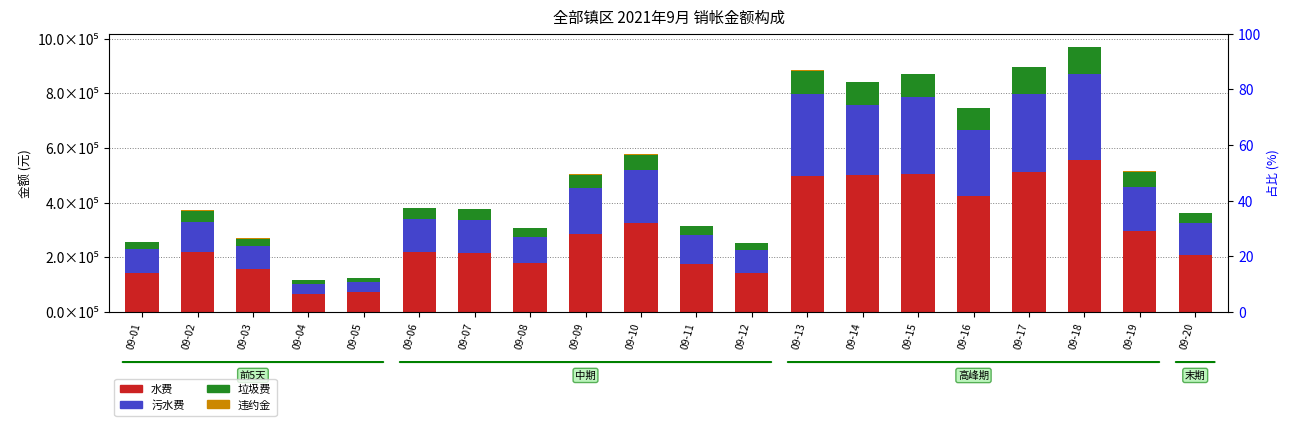

Between 09-04 and 09-10, which series saw the biggest shift?

水费